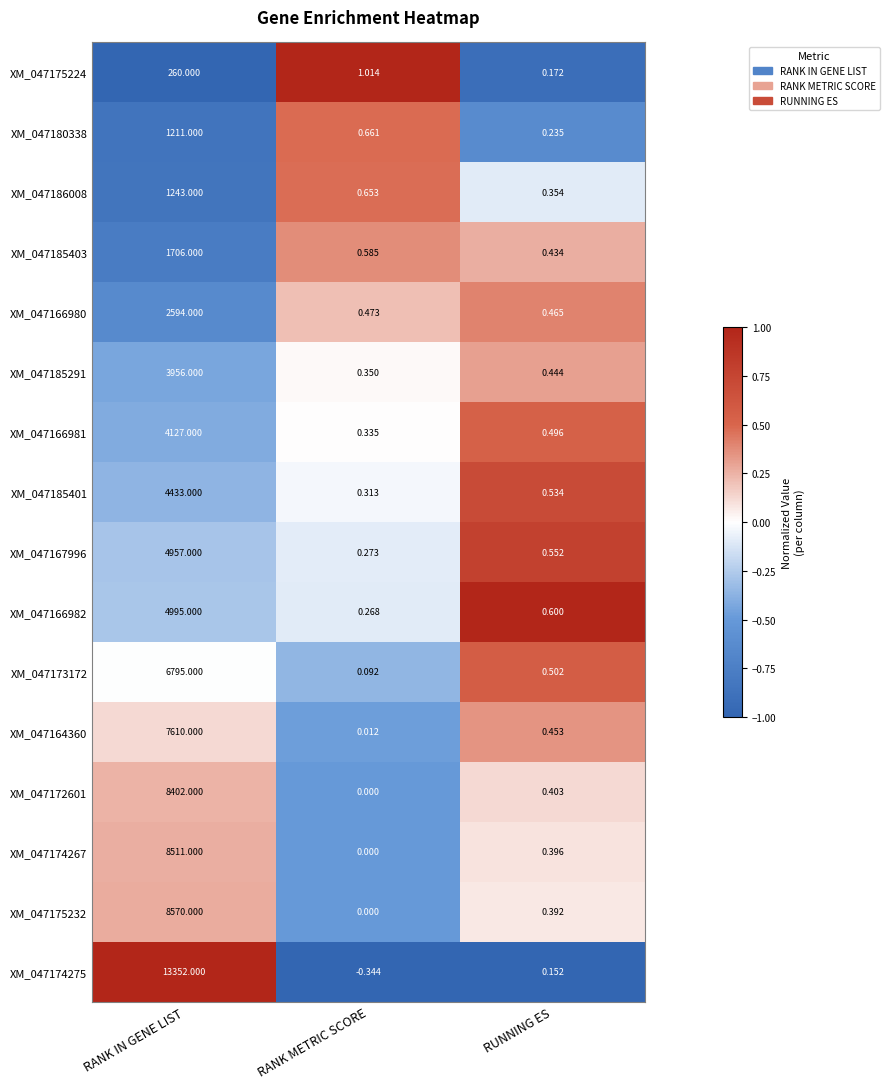

At which category is the sum across all series the highest?

RANK IN GENE LIST